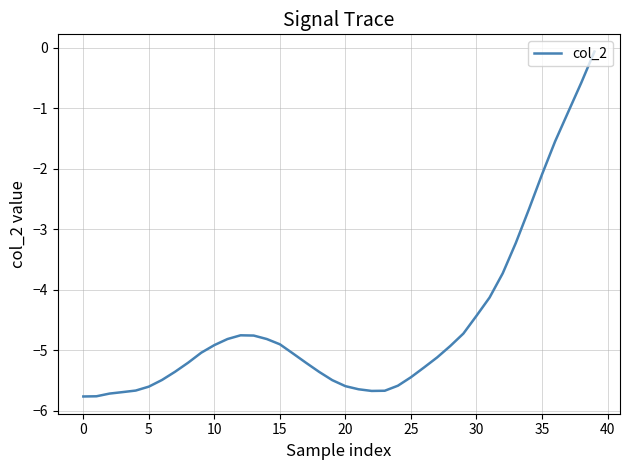

Which label corresponds to the largest value in the chart?

39